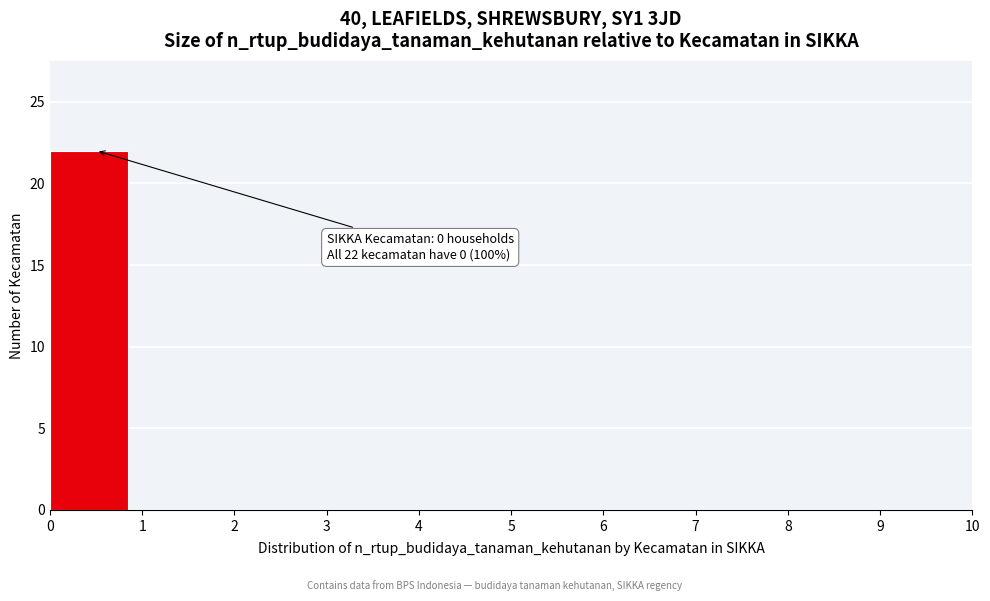

Over which range of the x-axis is the bar tallest?

0 to 1